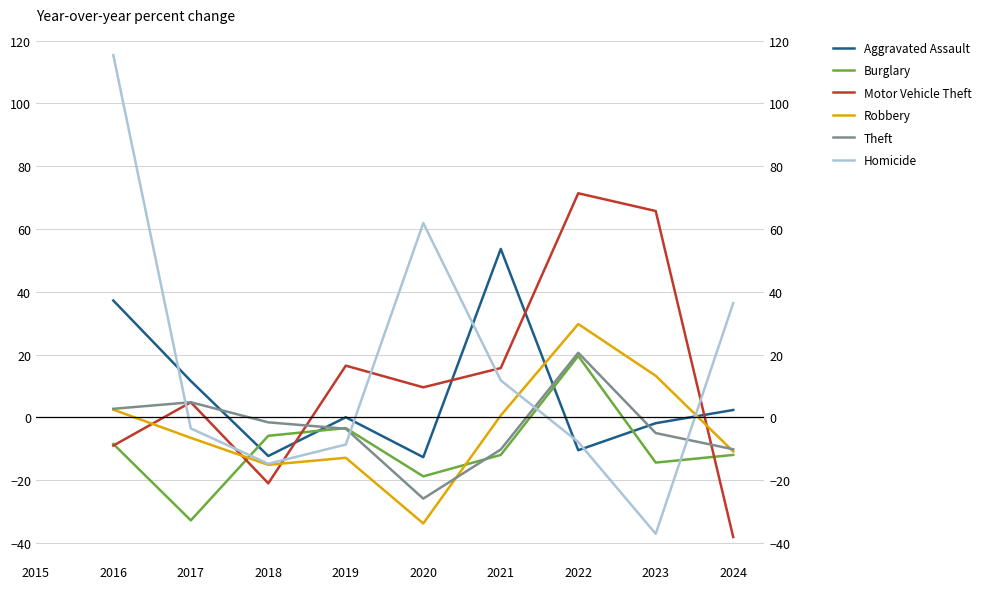

True or false: Theft has more than 1 interior local peaks.

True